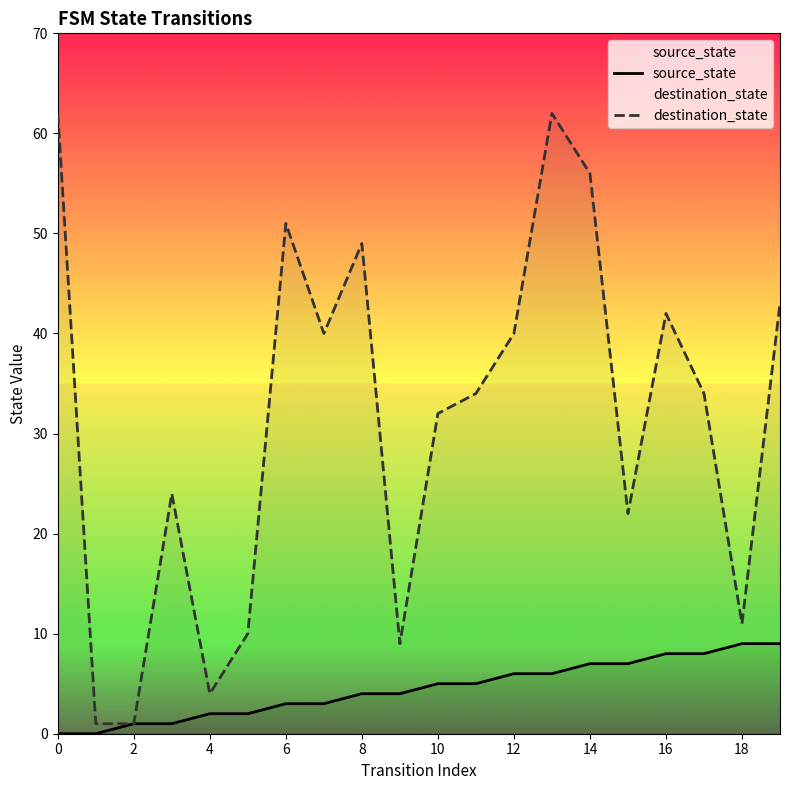

In destination_state, how many points are higher than both neighbors (excluding endpoints)?

5